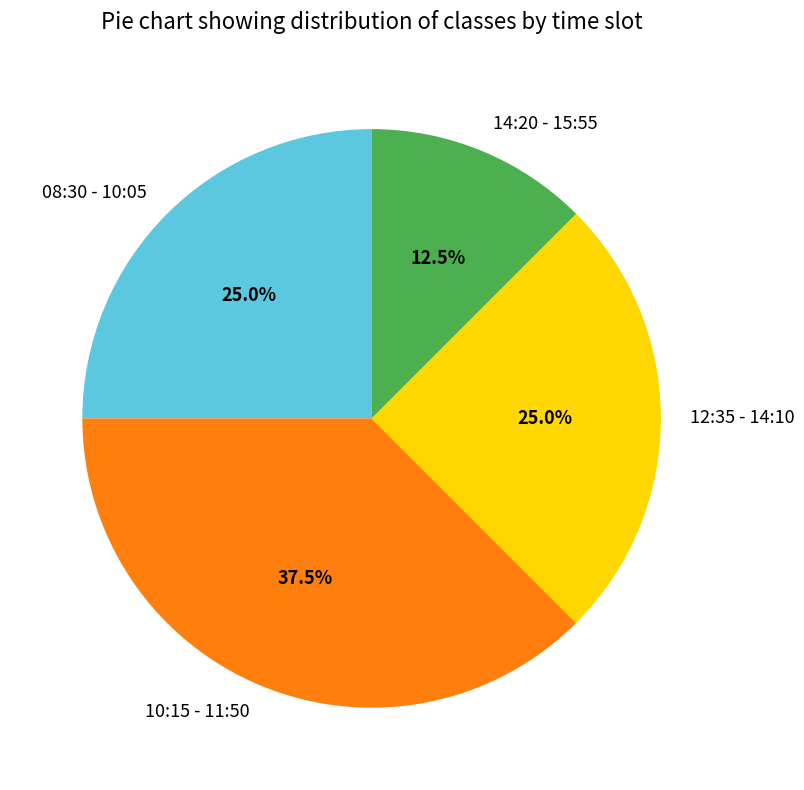

To the nearest percent, what percentage of the pie is 12:35 - 14:10?

25%